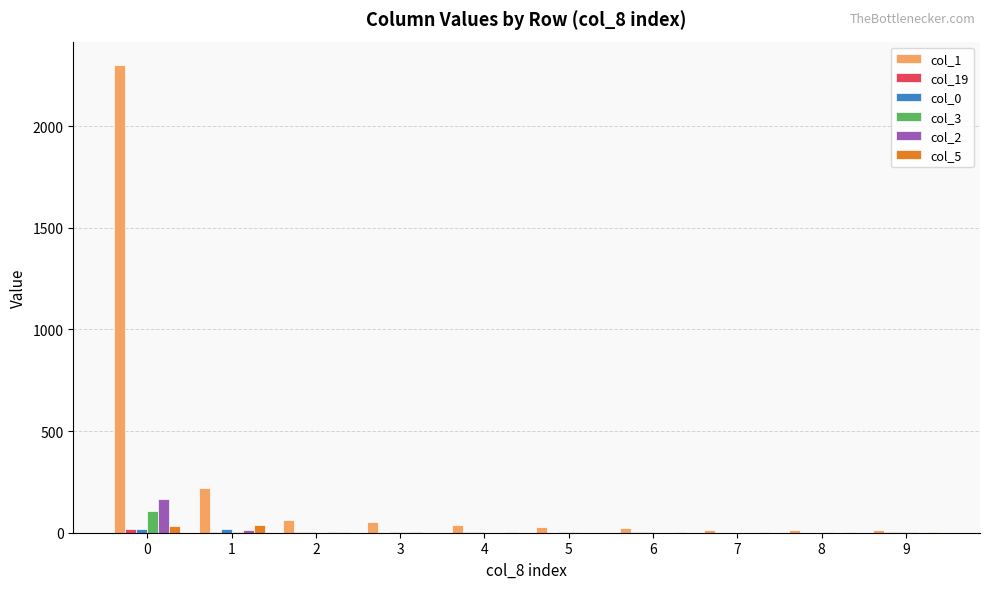

Is the value of col_1 at 2 greater than the value of col_2 at 7?

Yes